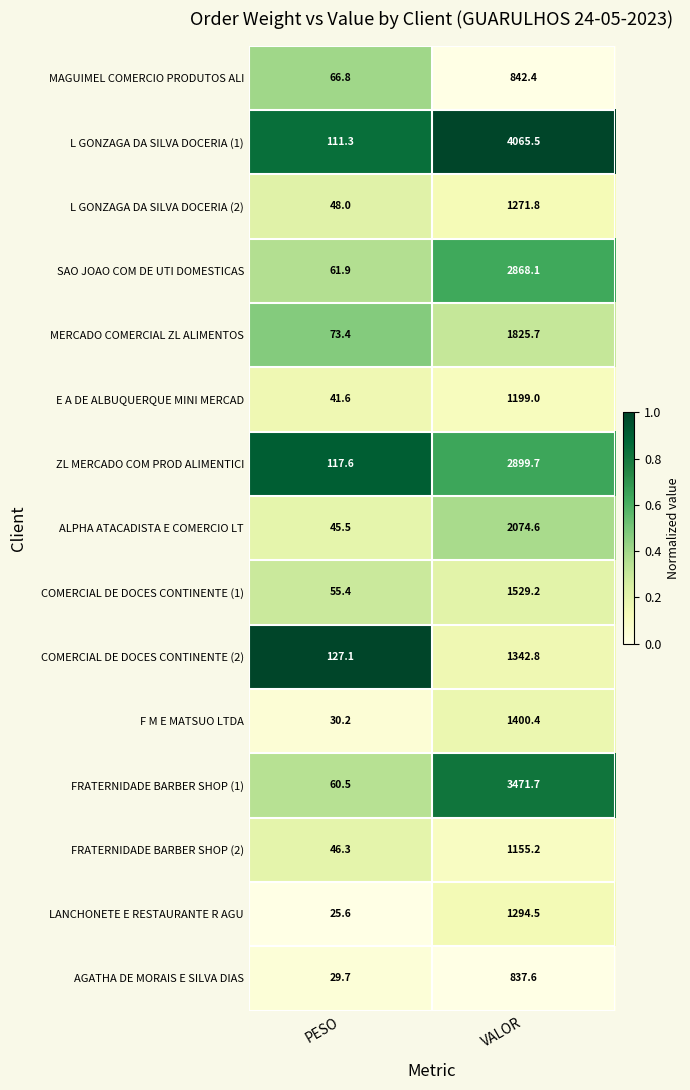

At which category is the sum across all series the highest?

VALOR